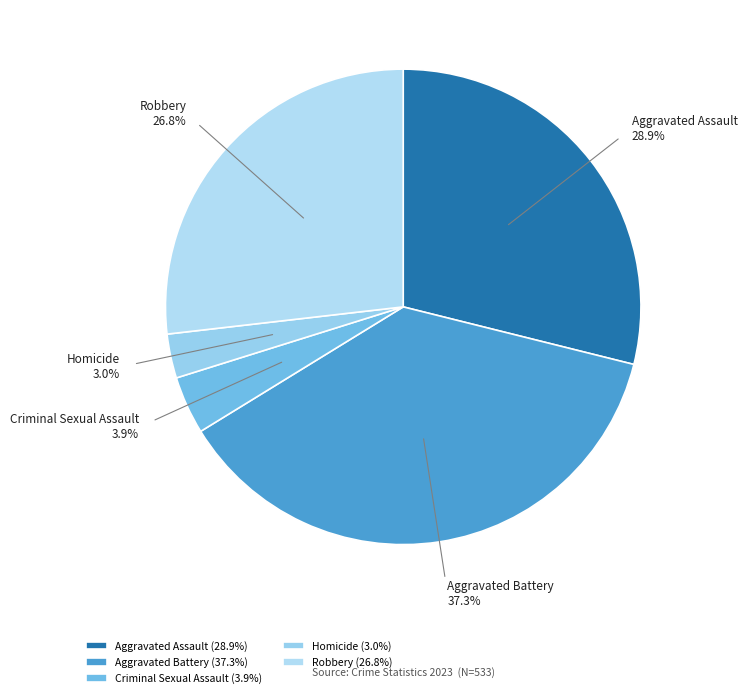

Count the number of slices in the pie.

5